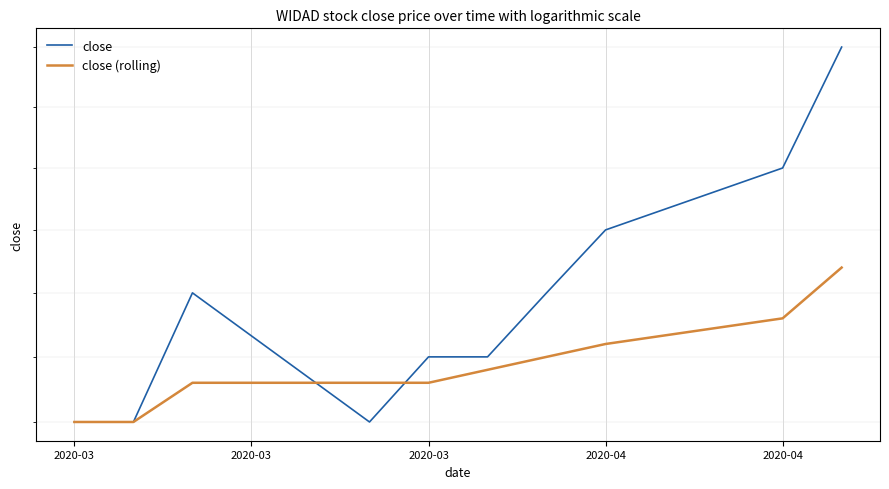

At 2020-03, list the series in order from largest to smallest.

close, close (rolling)